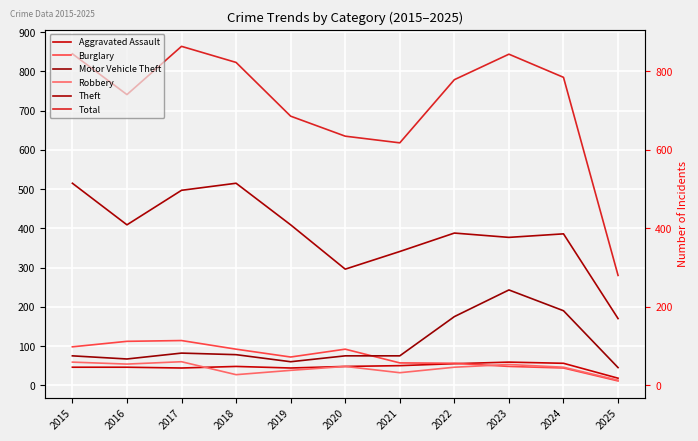

Reading left to right, list all the values displayed in this chart.

Aggravated Assault: 46	46	44	48	44	48	50	55	59	56	18
Burglary: 98	112	114	92	72	92	57	56	48	44	11
Motor Vehicle Theft: 75	67	82	78	60	75	75	175	243	190	45
Robbery: 59	54	60	27	38	48	32	46	53	46	13
Theft: 515	409	497	515	409	296	341	388	377	386	170
Total: 845	741	864	823	686	635	618	779	844	785	280